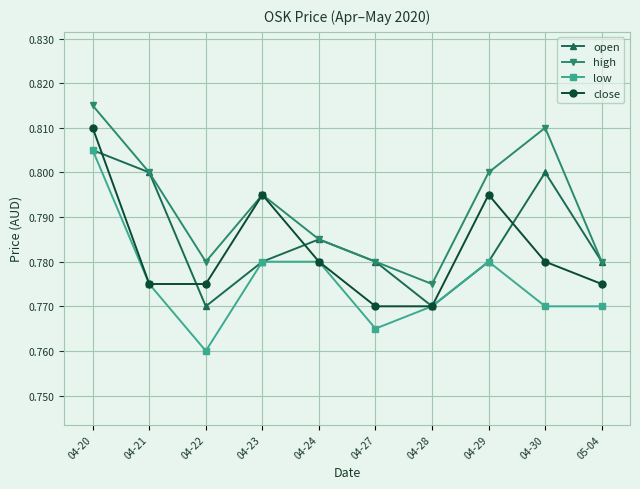

Is this an area chart (filled region under the line)?

No